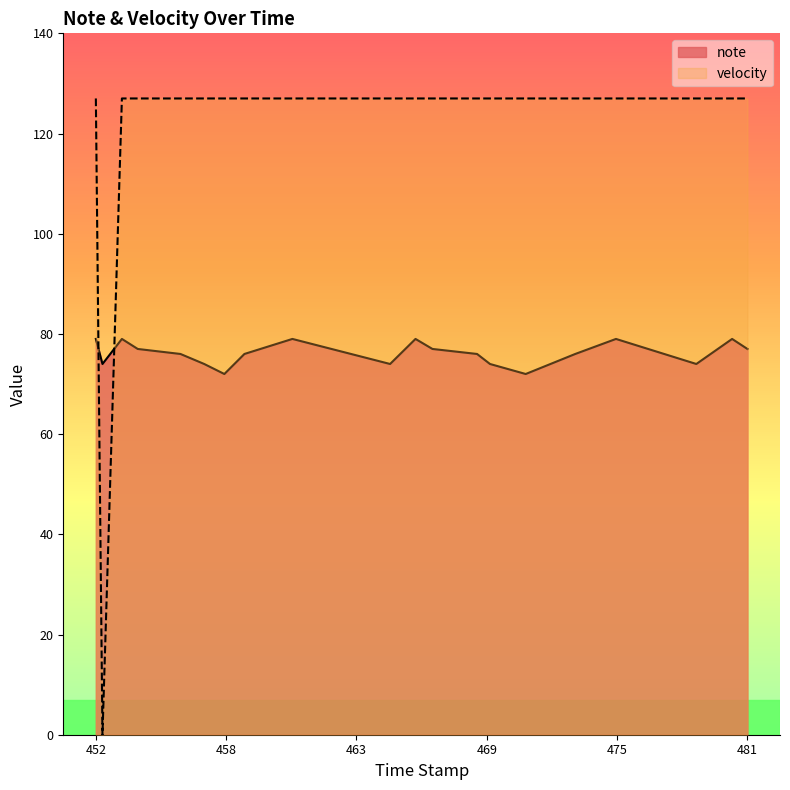

What is the average value of the velocity series?

121